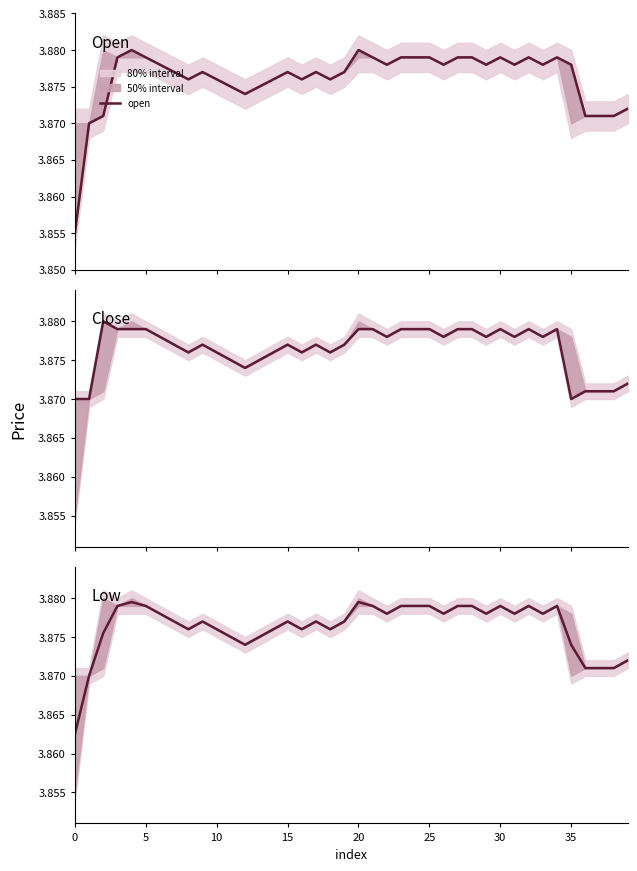

Reading left to right, transcribe all the data shown in this chart.

open: 3.9	3.9	3.9	3.9	3.9	3.9	3.9	3.9	3.9	3.9	3.9	3.9	3.9	3.9	3.9	3.9	3.9	3.9	3.9	3.9	3.9	3.9	3.9	3.9	3.9	3.9	3.9	3.9	3.9	3.9	3.9	3.9	3.9	3.9	3.9	3.9	3.9	3.9	3.9	3.9
close: 3.9	3.9	3.9	3.9	3.9	3.9	3.9	3.9	3.9	3.9	3.9	3.9	3.9	3.9	3.9	3.9	3.9	3.9	3.9	3.9	3.9	3.9	3.9	3.9	3.9	3.9	3.9	3.9	3.9	3.9	3.9	3.9	3.9	3.9	3.9	3.9	3.9	3.9	3.9	3.9
low: 3.9	3.9	3.9	3.9	3.9	3.9	3.9	3.9	3.9	3.9	3.9	3.9	3.9	3.9	3.9	3.9	3.9	3.9	3.9	3.9	3.9	3.9	3.9	3.9	3.9	3.9	3.9	3.9	3.9	3.9	3.9	3.9	3.9	3.9	3.9	3.9	3.9	3.9	3.9	3.9